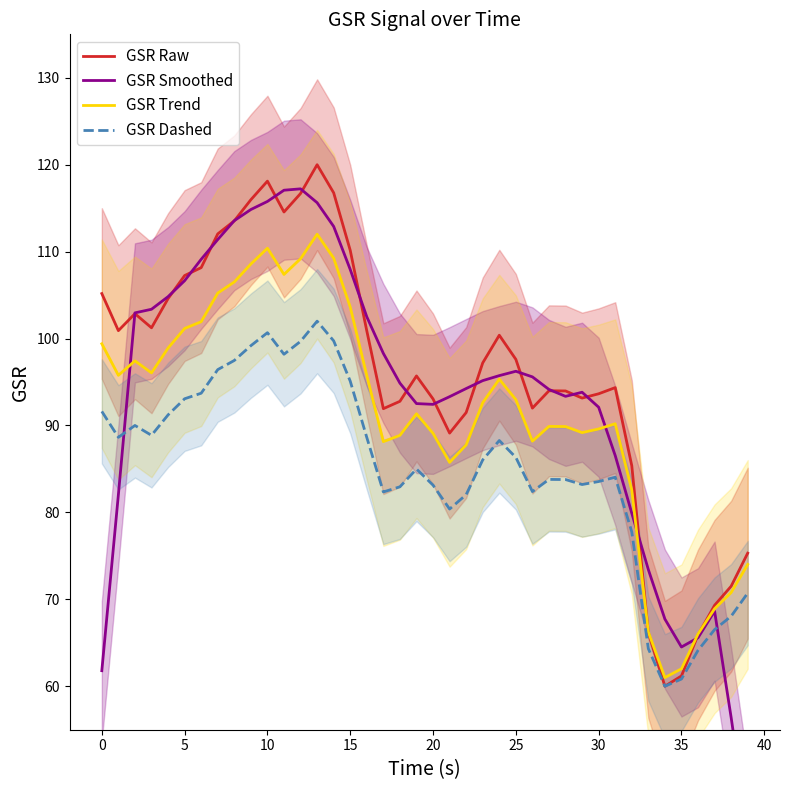

True or false: GSR Dashed and GSR Raw cross at least once.

False